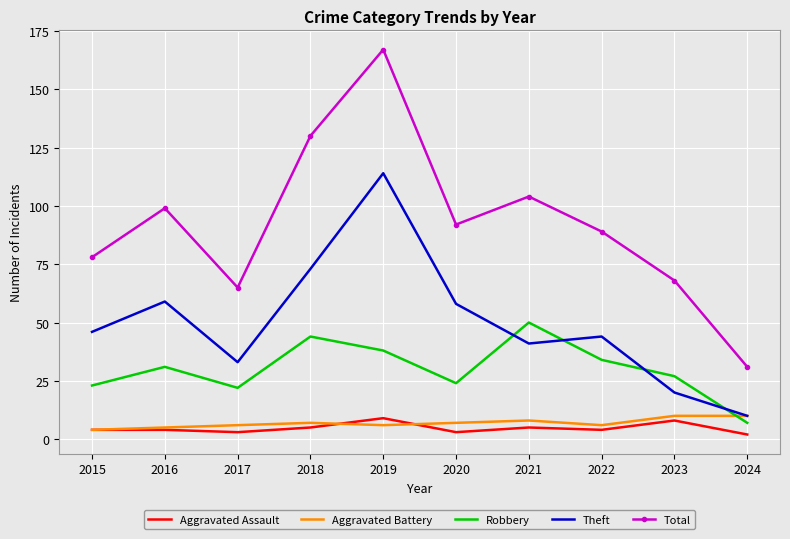

Is it true that Robbery equals 27 at 2023?

True